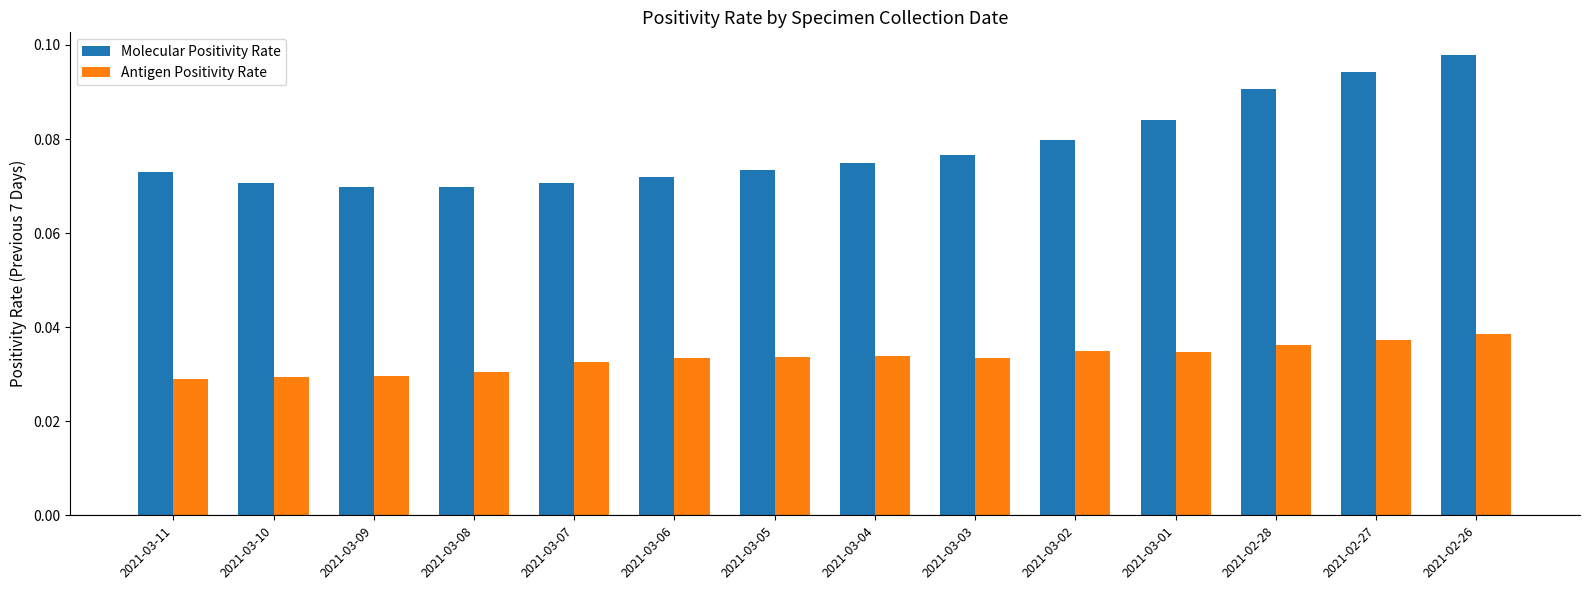

Are the bars horizontal?

No